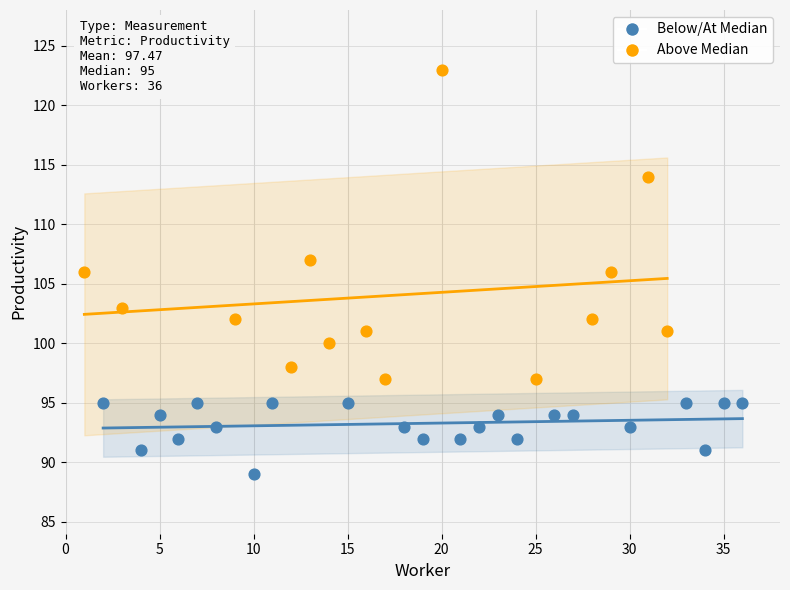

Which series has the widest spread of Y values?

Above Median